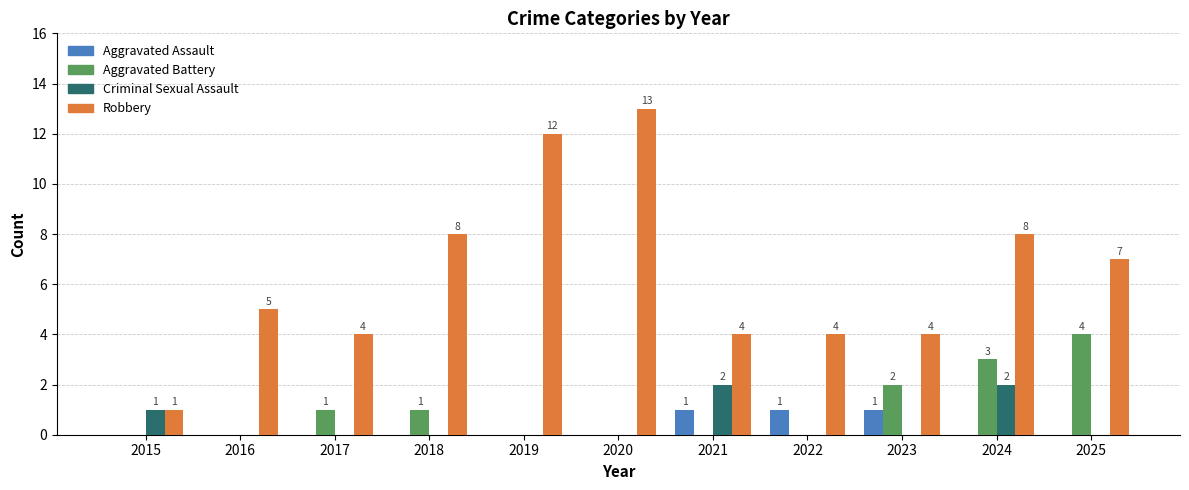

Is the value of Robbery at 2019 greater than the value of Criminal Sexual Assault at 2022?

Yes